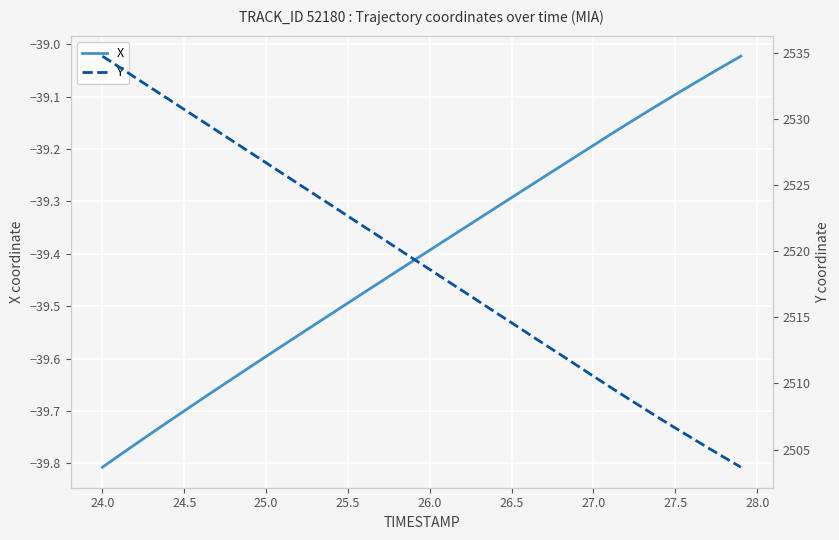

True or false: Y and X intersect in this chart.

False